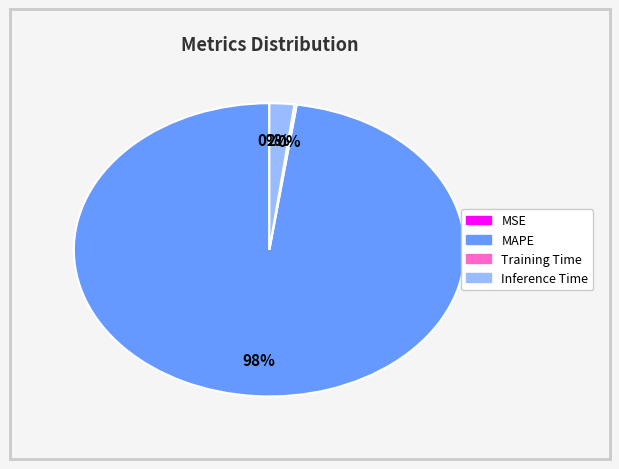

Which slice represents more than half of the pie?

MAPE